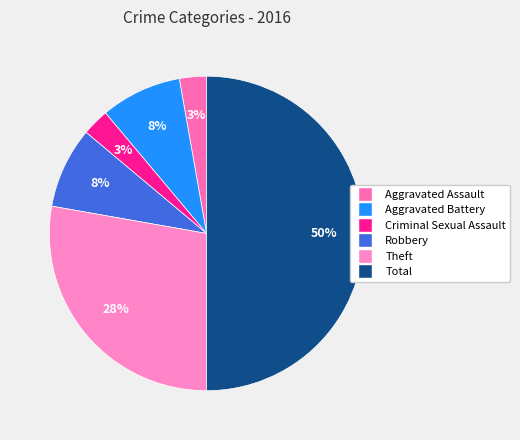

To the nearest percent, what percentage of the pie is Aggravated Battery?

8%